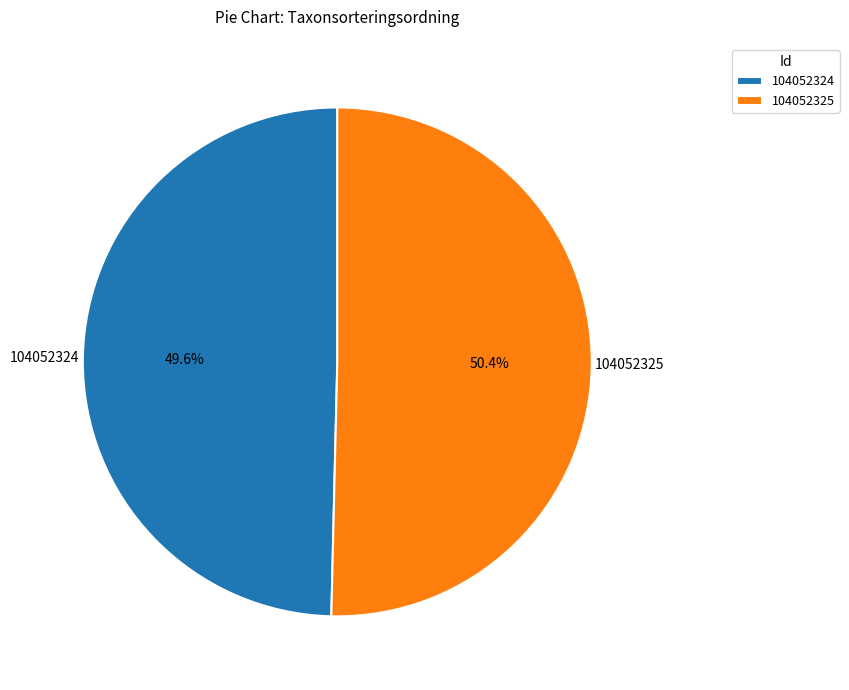

What is the ratio of the value at 104052325 to the value at 104052324?

1.0